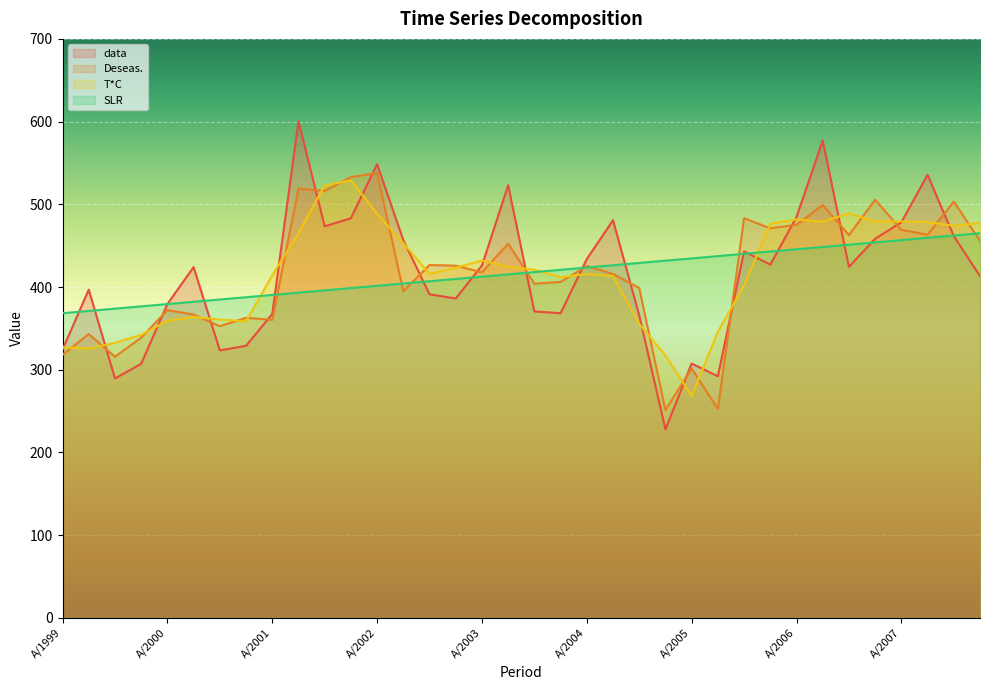

At which label is SLR closest to 416?

B/2003